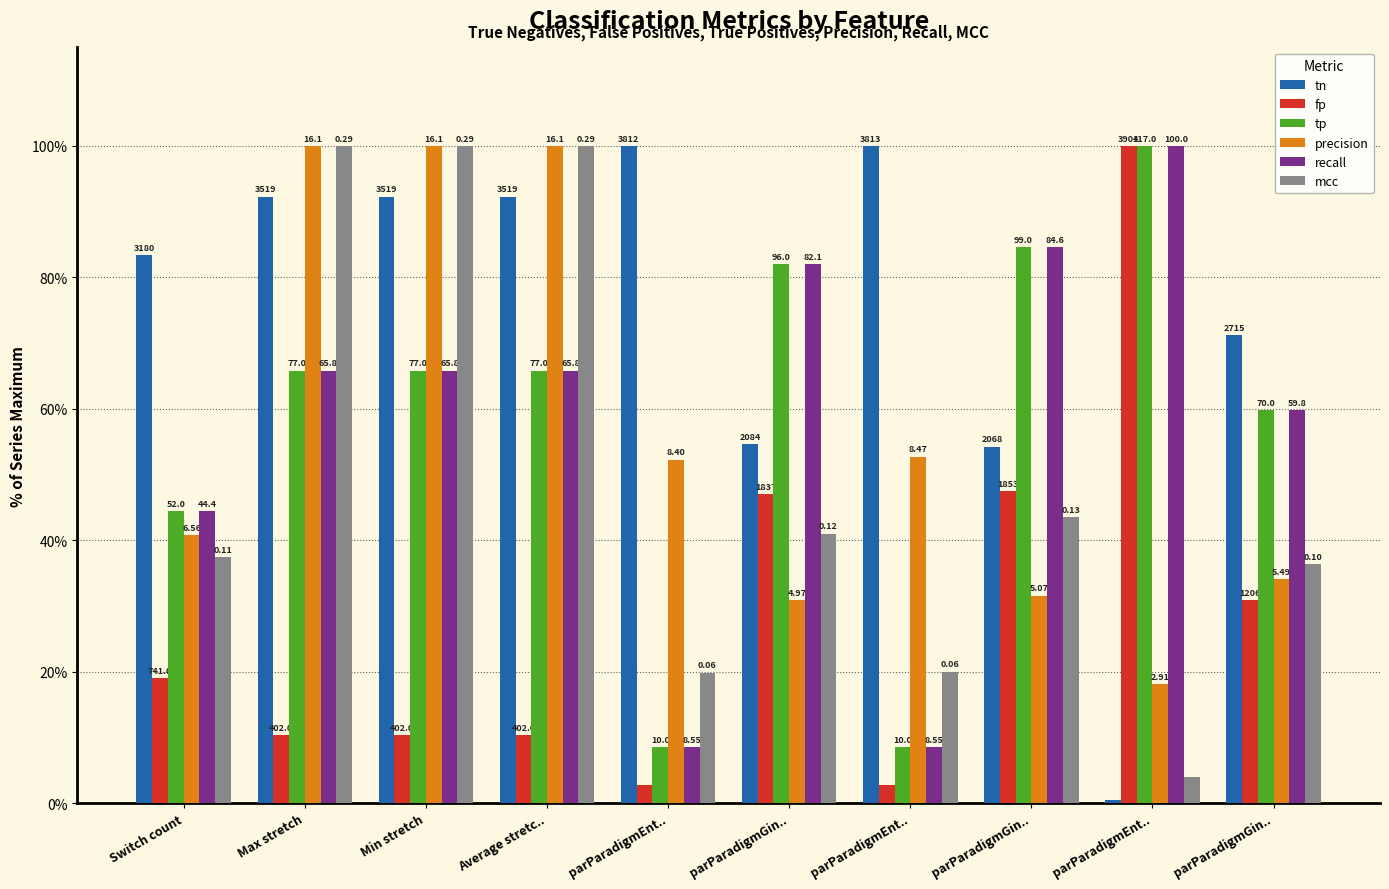

What are all the series names shown in the legend?

tn, fp, tp, precision, recall, mcc